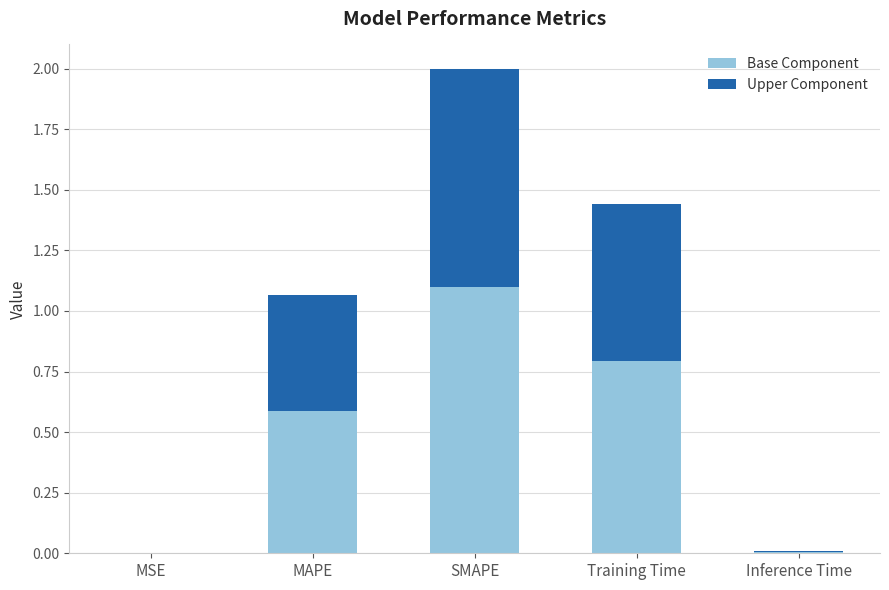

What is the sum of the Base Component values at Training Time and MSE?

0.8